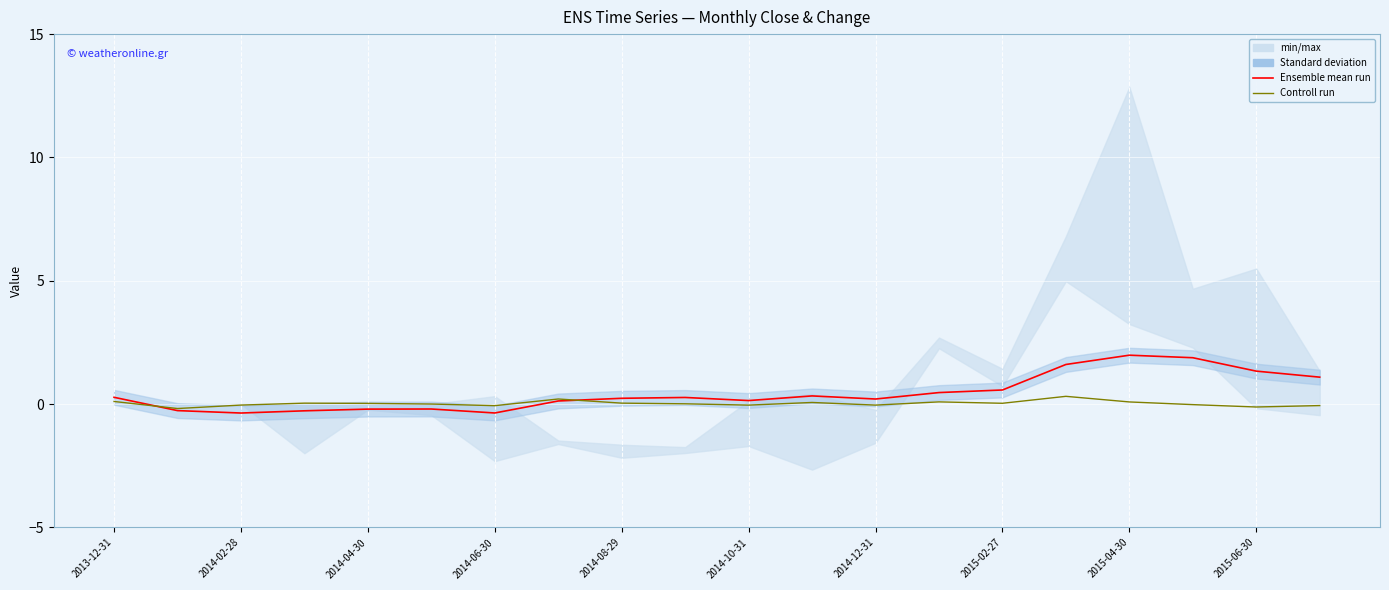

At which label does Controll run first exceed 0?

2013-12-31